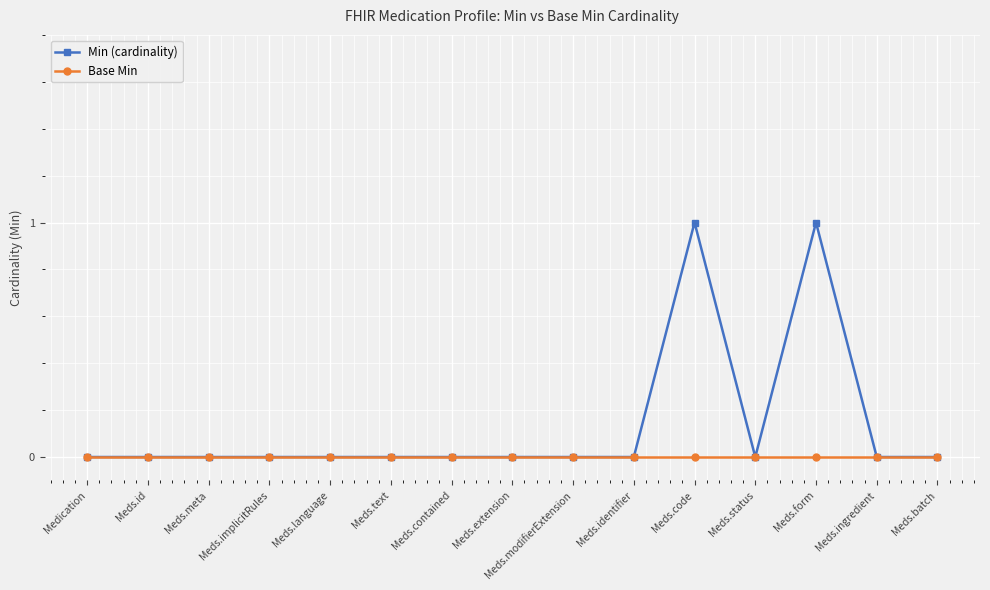

Which series has the largest total across all categories?

Min (cardinality)